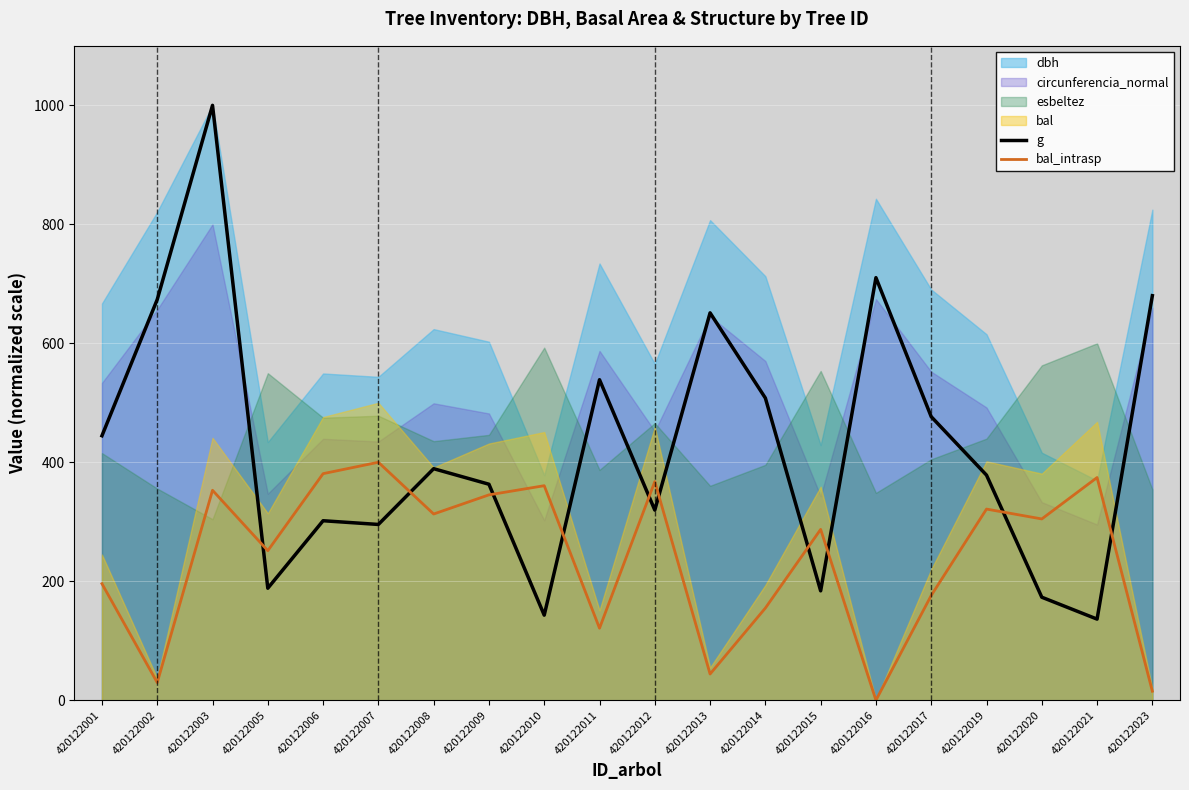

How many times do g and bal_intrasp cross each other?

10